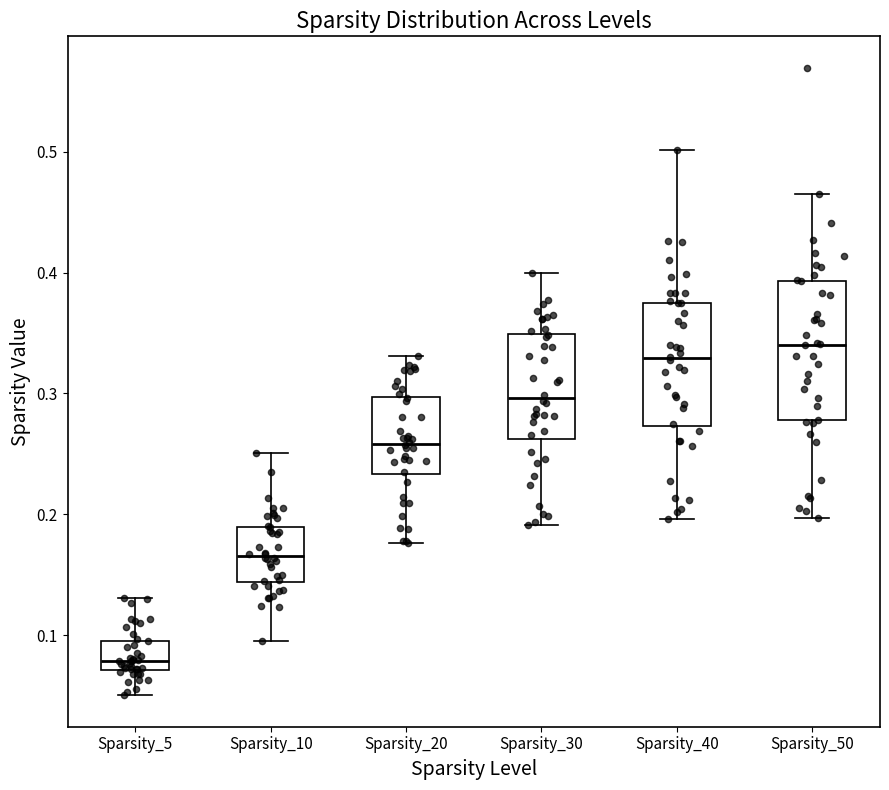

Which box's median line is the lowest?

Sparsity_5